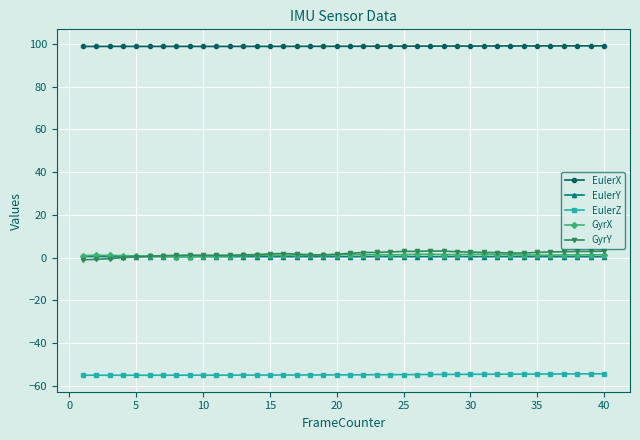

Which series has the largest total across all categories?

EulerX